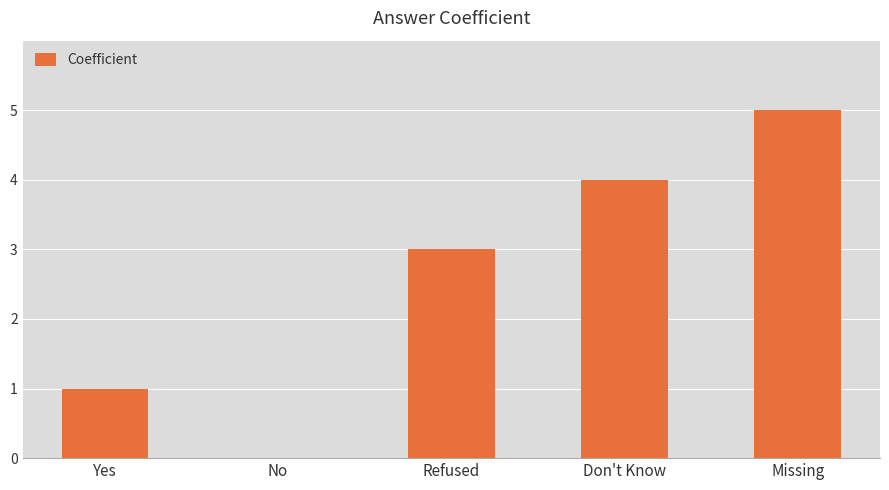

What value does the data have at Refused?

3